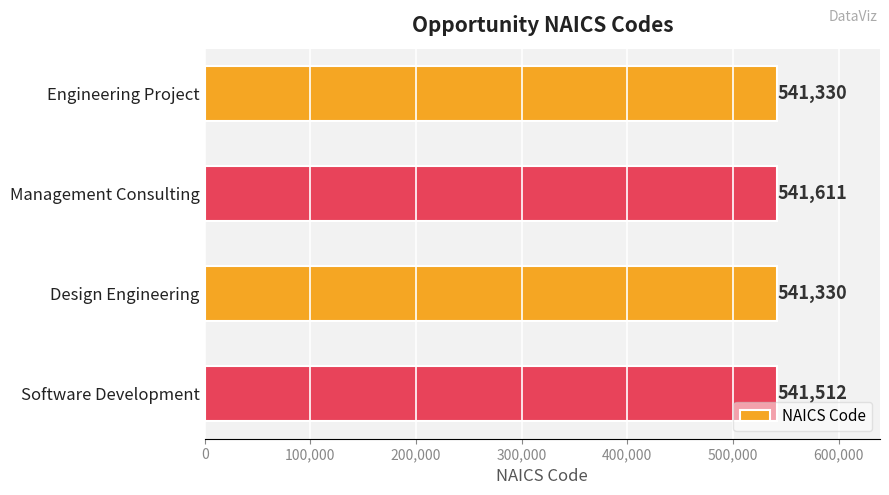

The chart shows a value of 963451 at Engineering Project. True or false?

False